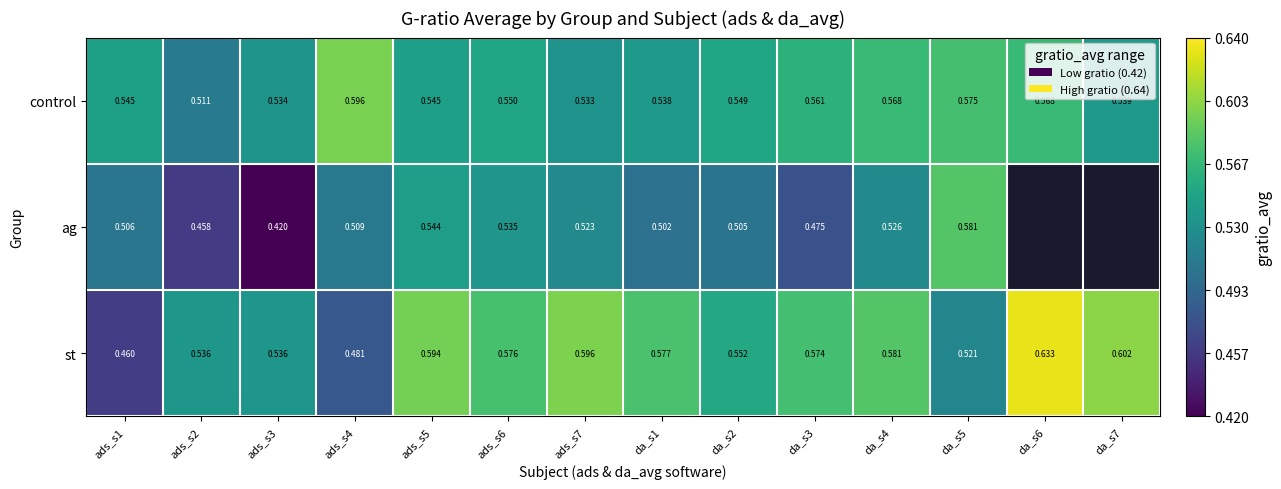

Rank the series at ads_s6 from lowest to highest value.

ag, control, st